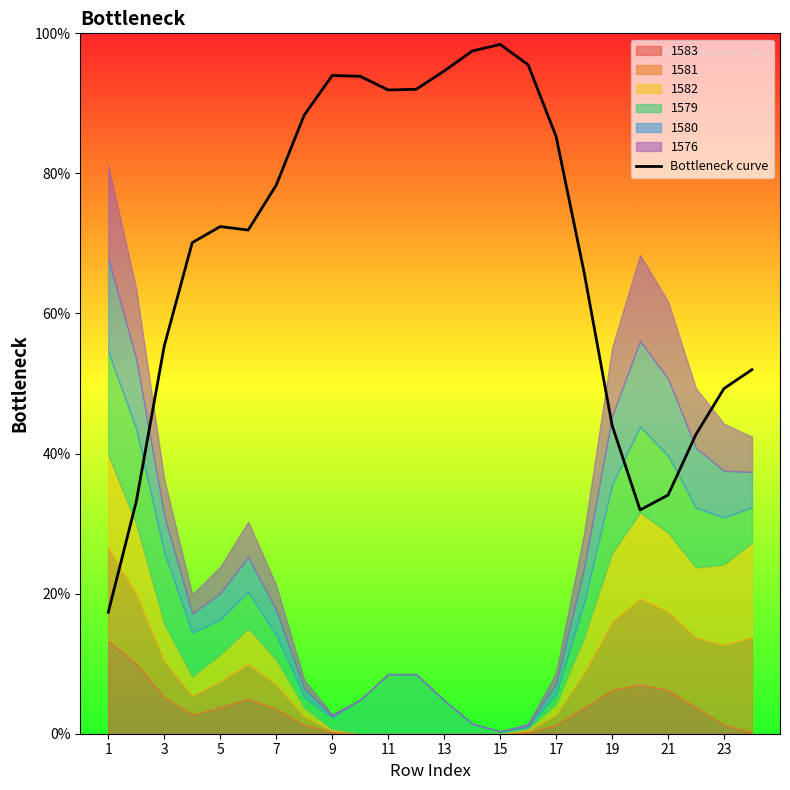

Reading right to left, what are all the values shown in this chart?

52.0	49.3	42.8	34.1	31.9	44.1	65.9	85.3	95.5	98.4	97.5	94.6	92.0	91.9	93.9	94.0	88.3	78.3	71.9	72.4	70.1	55.4	33.1	17.3